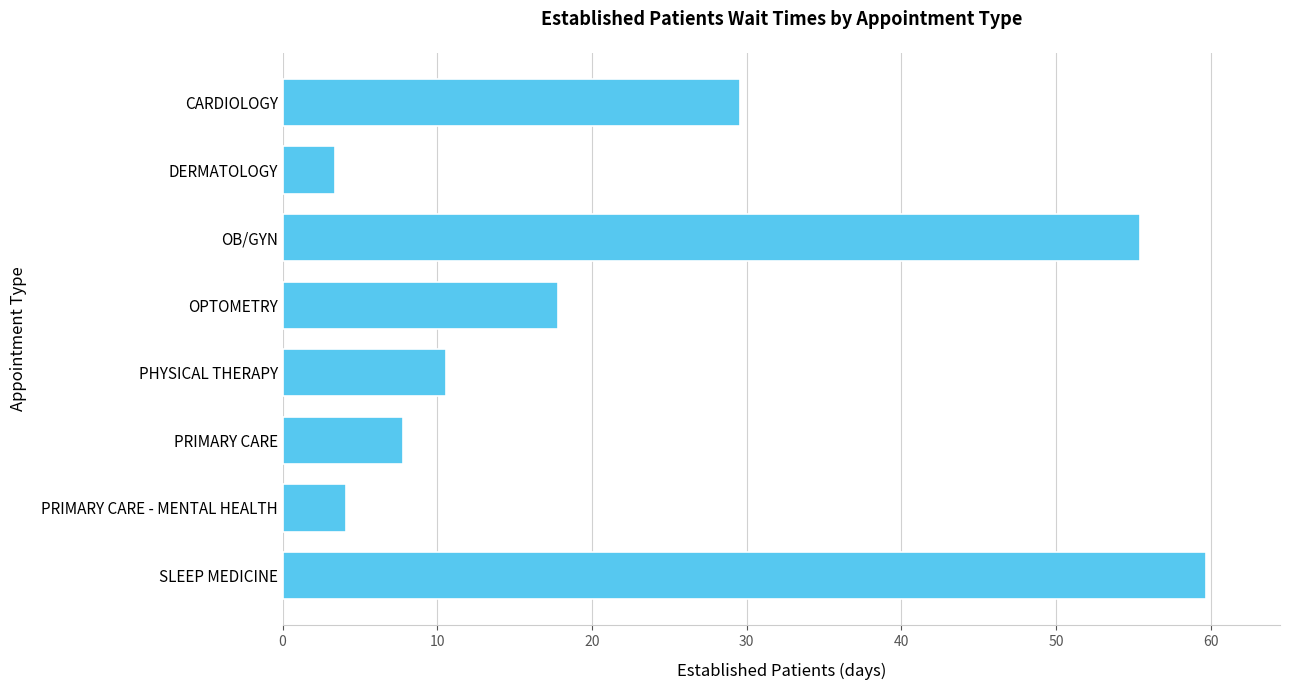

List the labels in order of value, largest first.

SLEEP MEDICINE, OB/GYN, CARDIOLOGY, OPTOMETRY, PHYSICAL THERAPY, PRIMARY CARE, PRIMARY CARE - MENTAL HEALTH, DERMATOLOGY